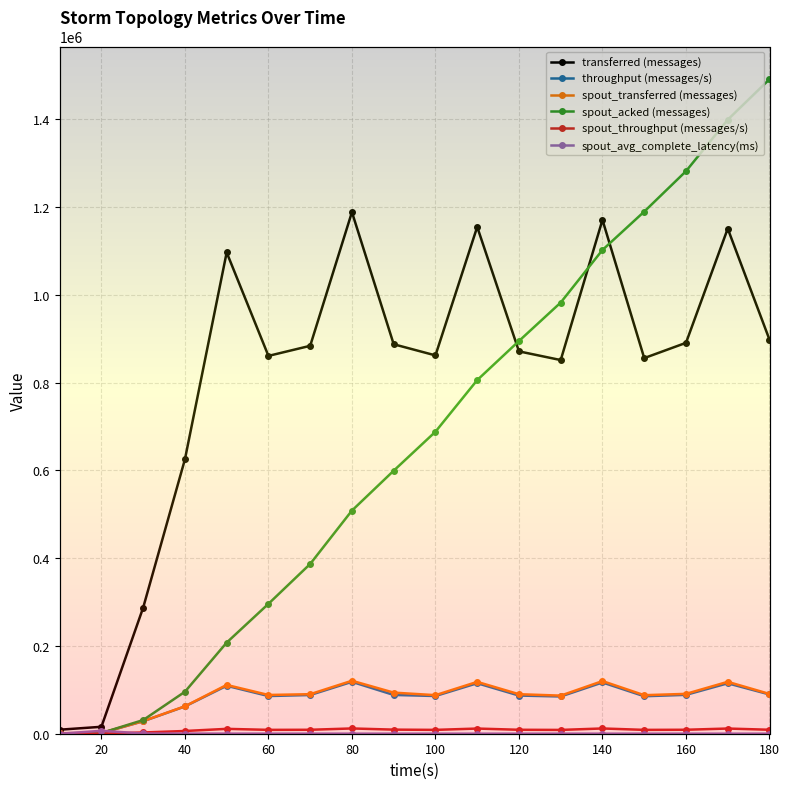

At how many categories does at least one series exceed 193852?

16